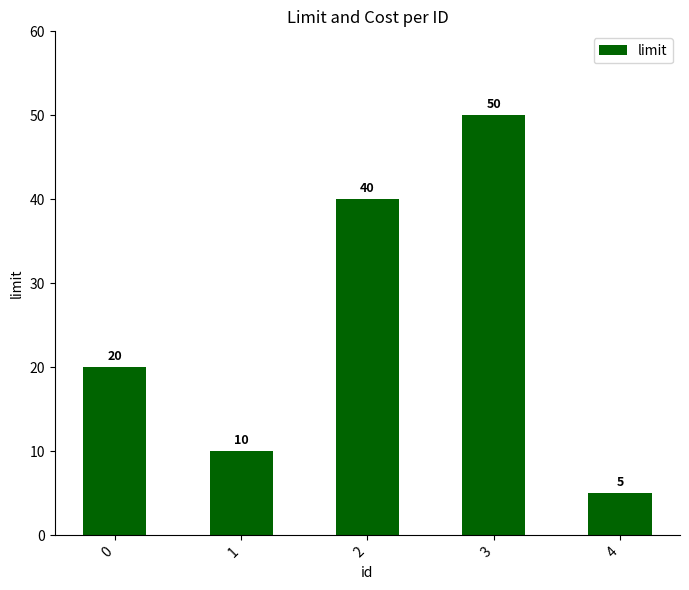

Is it true that the value at 4 is 3?

False